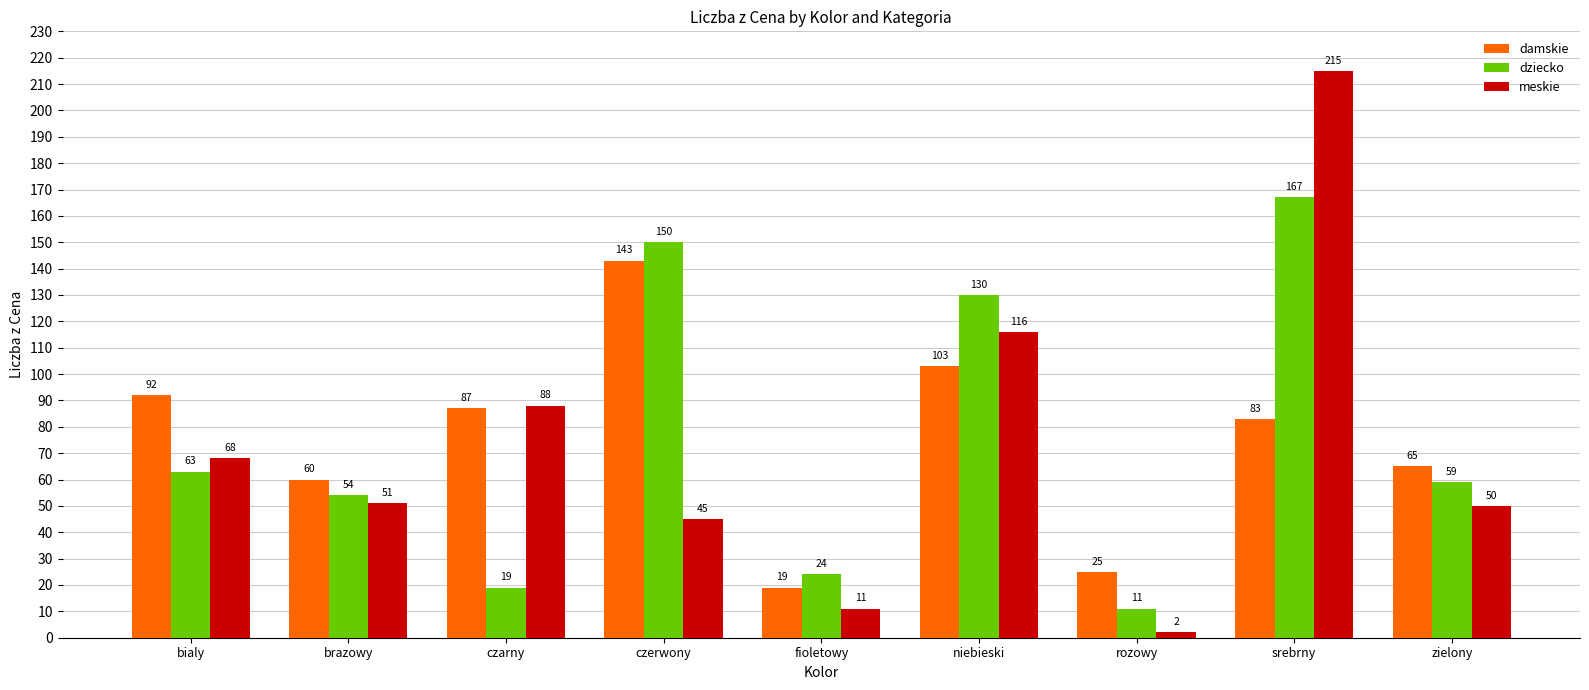

What value does the dziecko series have at fioletowy?

24